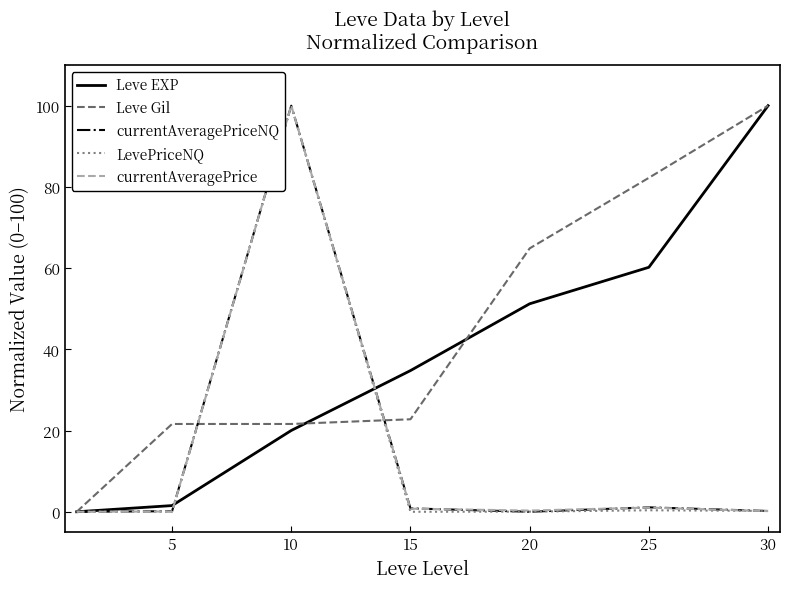

What is the maximum value for Leve EXP?

100.0